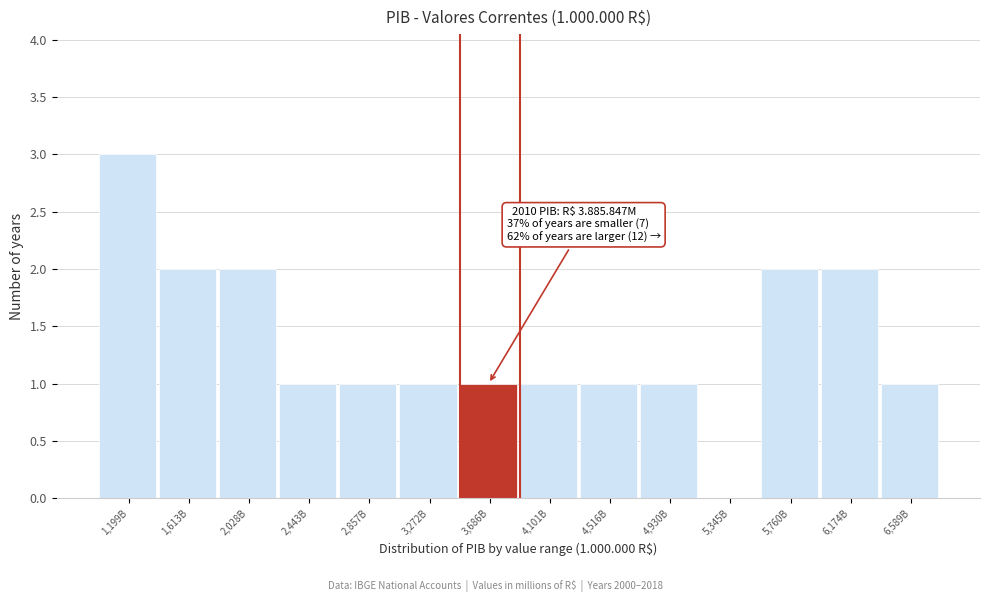

Reading left to right, what are all the values shown in this chart?

1,199B=3	1,613B=2	2,028B=2	2,443B=1	2,857B=1	3,272B=1	3,686B=1	4,101B=1	4,516B=1	4,930B=1	5,345B=0	5,760B=2	6,174B=2	6,589B=1